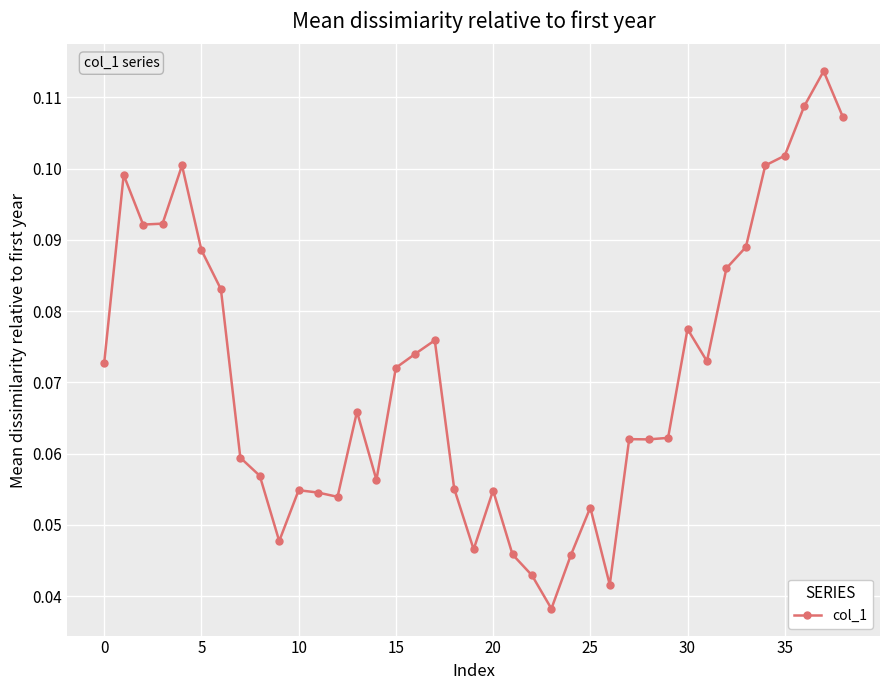

True or false: there are more than 1 points higher than both neighbors.

True